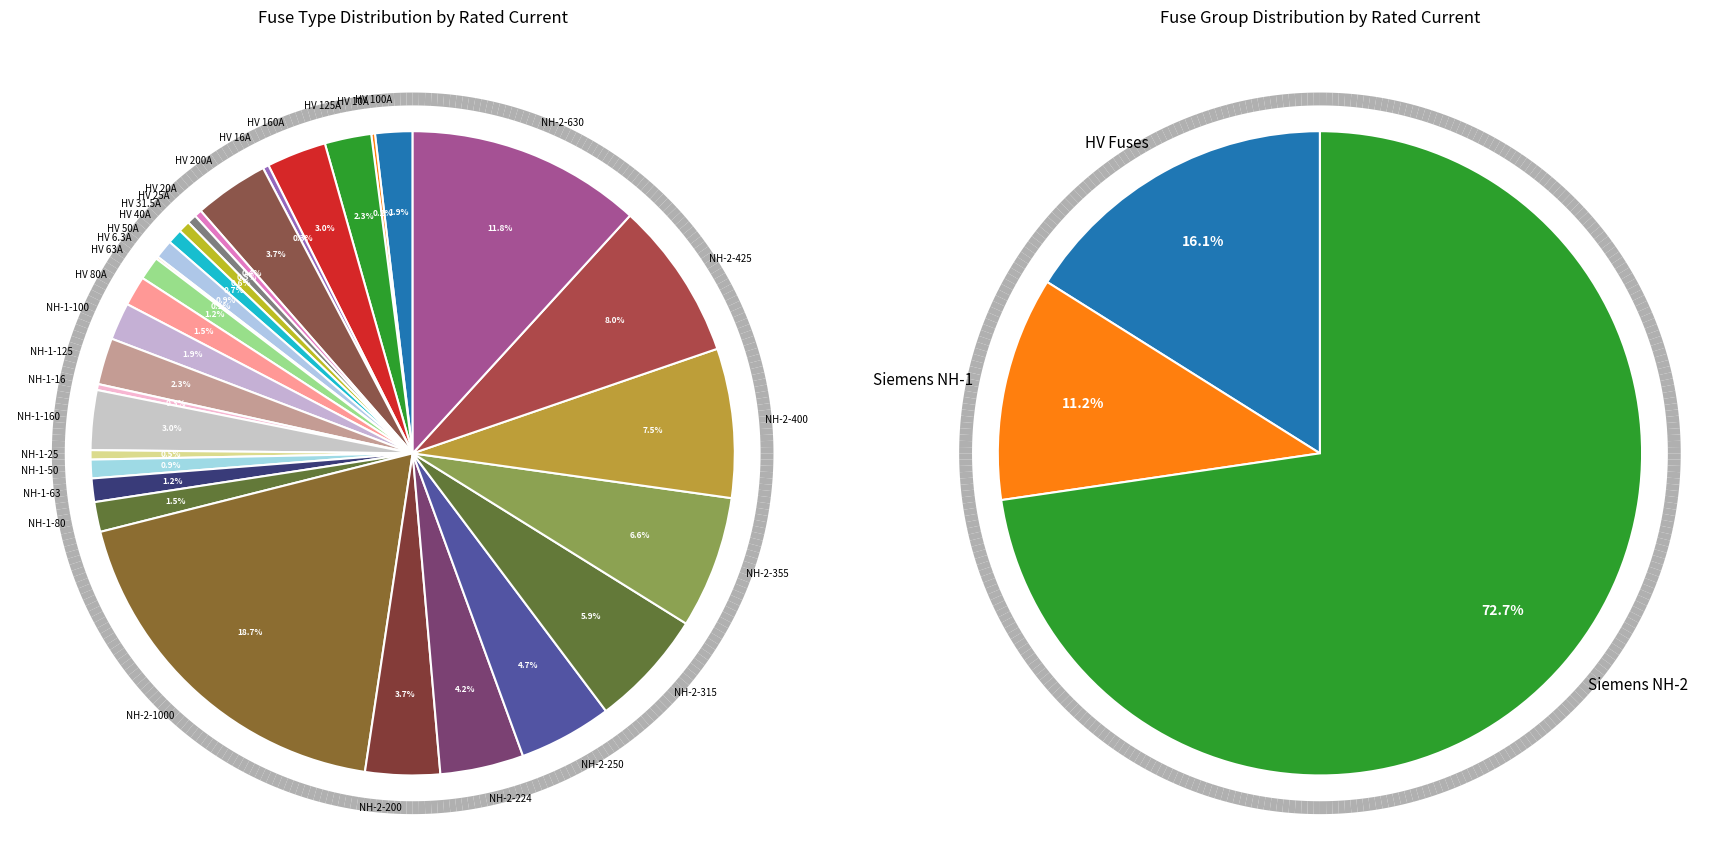

Is there a majority slice in this chart?

No